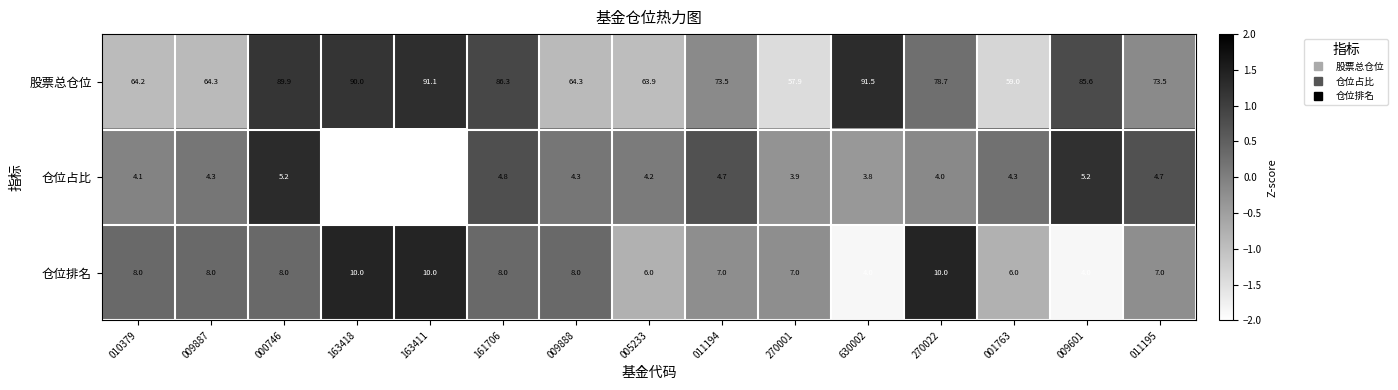

What is the greatest value displayed?

91.5